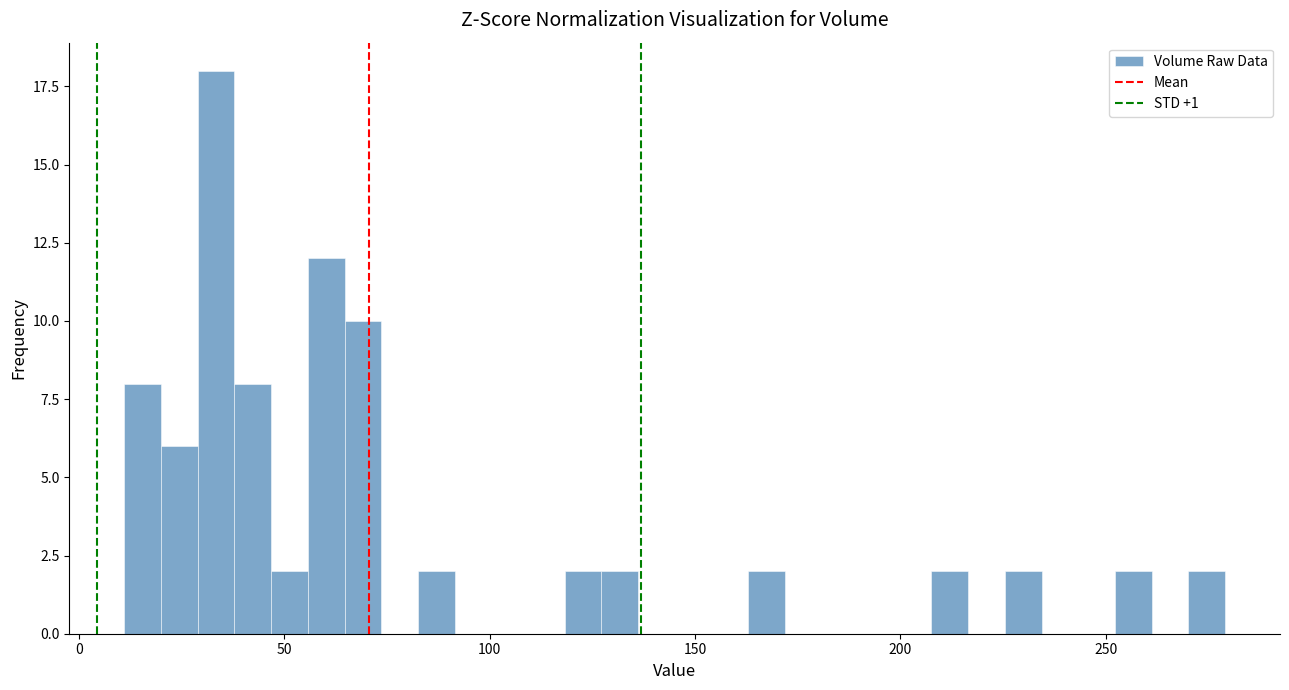

Around what value on the x-axis is the tallest bar? Give the approximate position of its centre, as read against the axis.

35